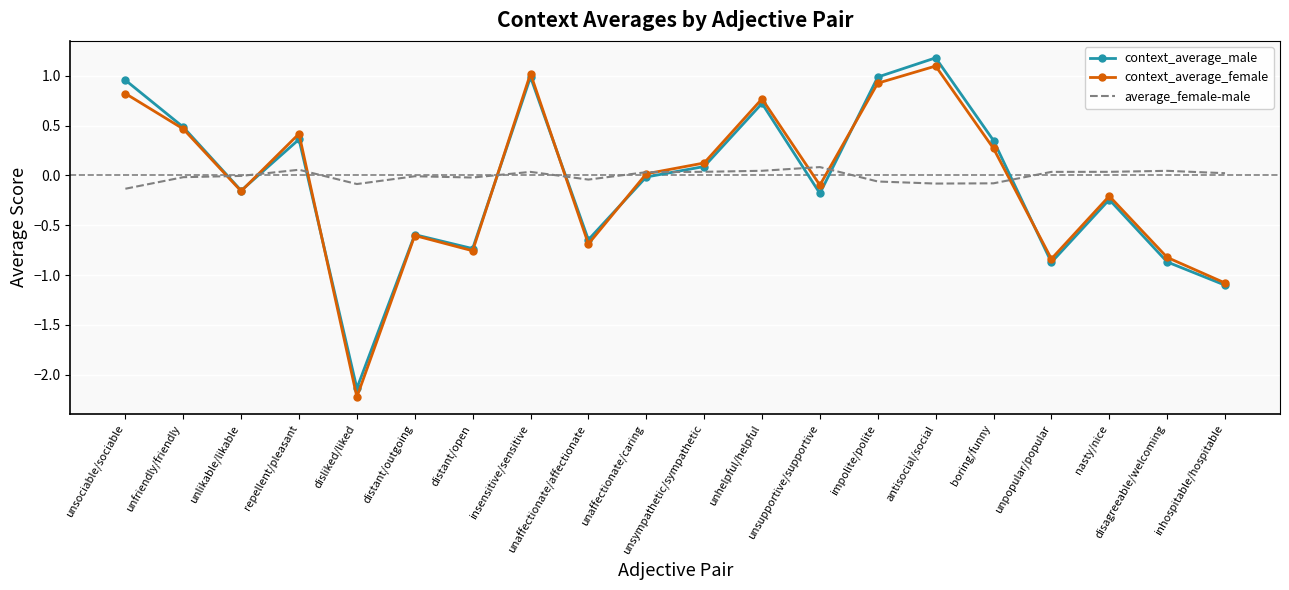

Is the value of context_average_female at repellent/pleasant greater than the value of context_average_male at unsociable/sociable?

No